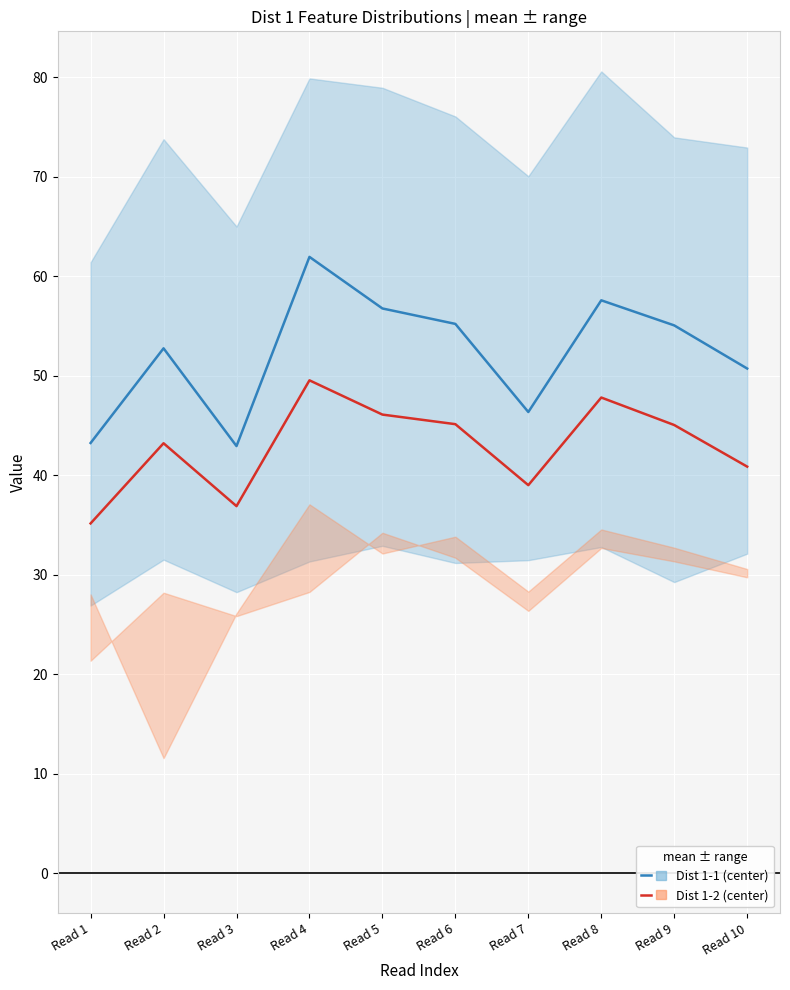

At how many categories does at least one series exceed 51?

6